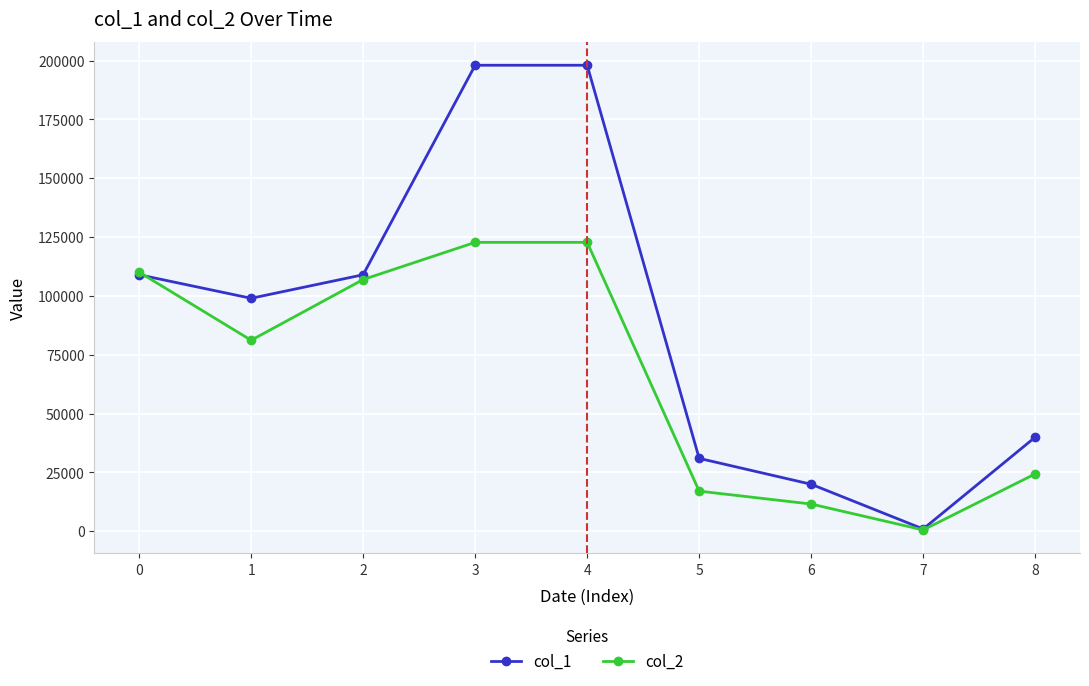

How many values in the col_2 series are below 81180?

4